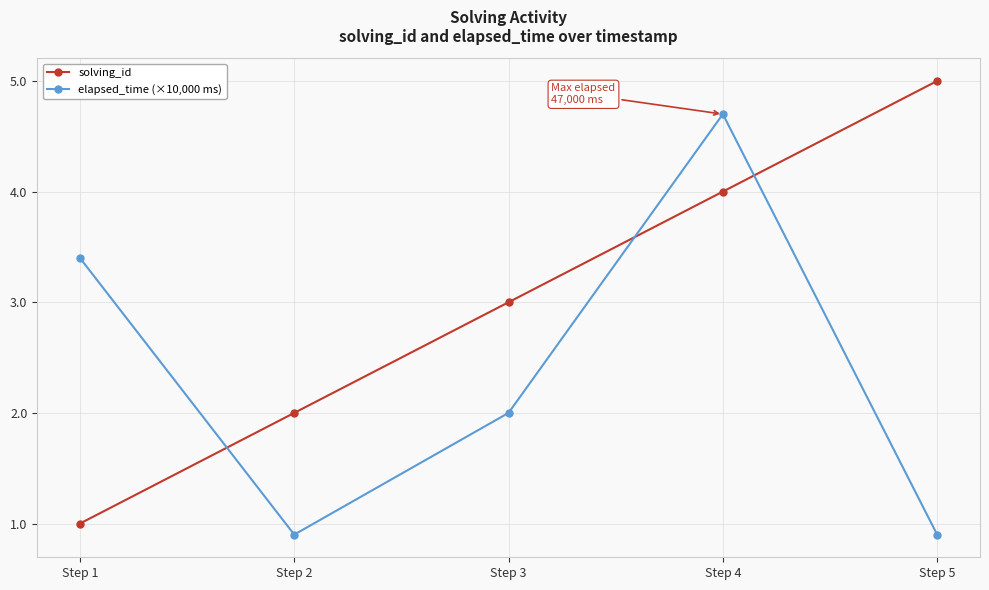

What is the value of the solving_id point at the 5th from the left?

5.0